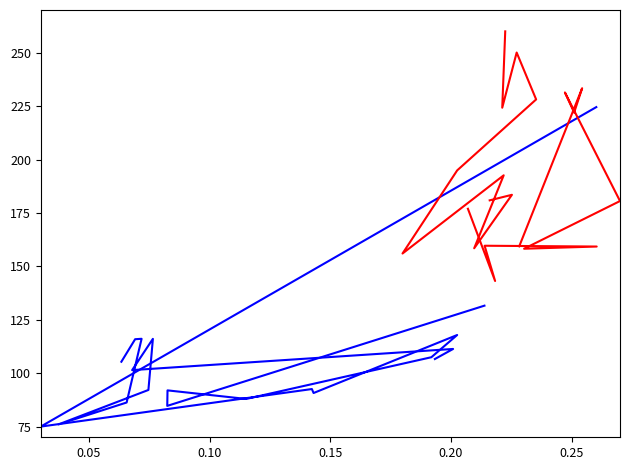

True or false: x_seg1 and y_seg1 cross at least once.

False